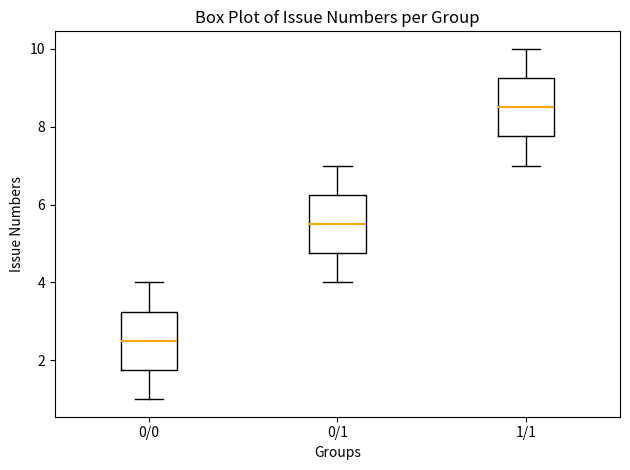

Which box's median line is the highest?

1/1